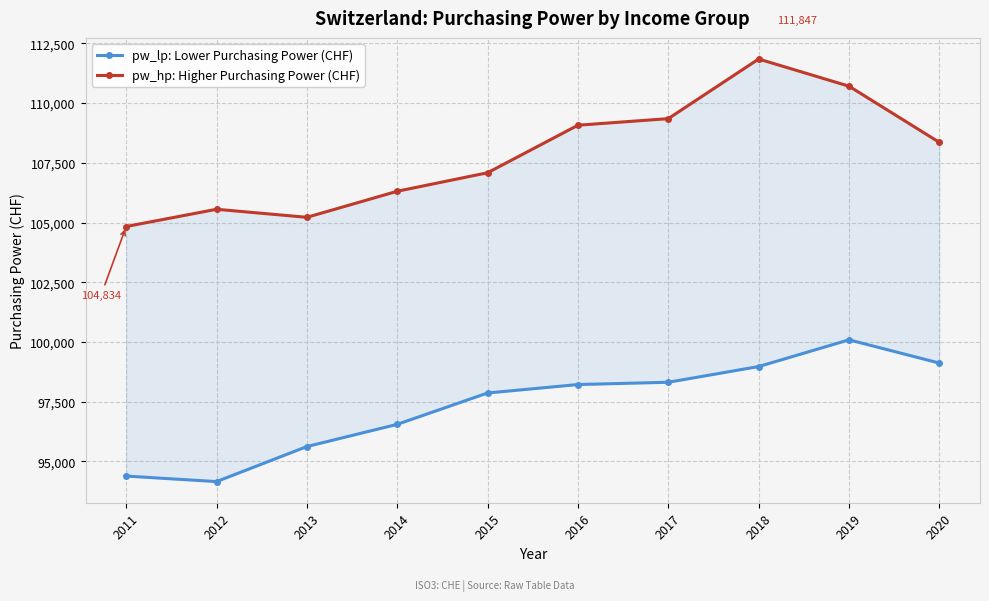

The value of pw_hp: Higher Purchasing Power (CHF) at 2020 is 40523.3. True or false?

False